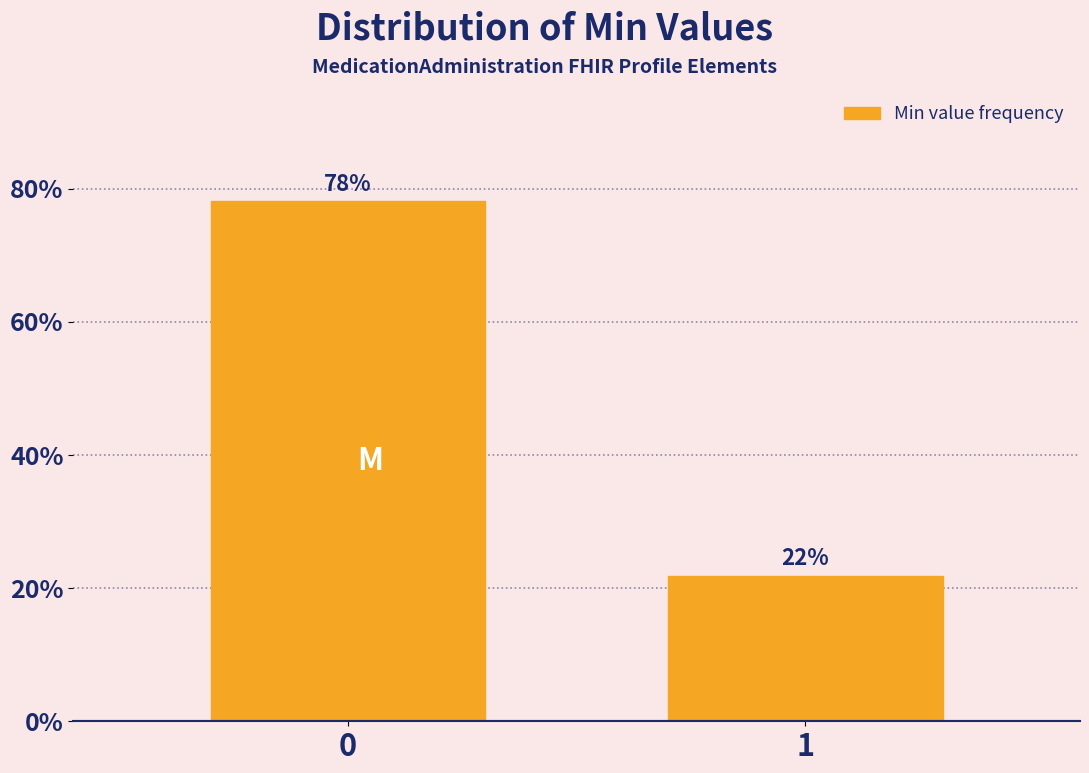

What is the average value?

50.0